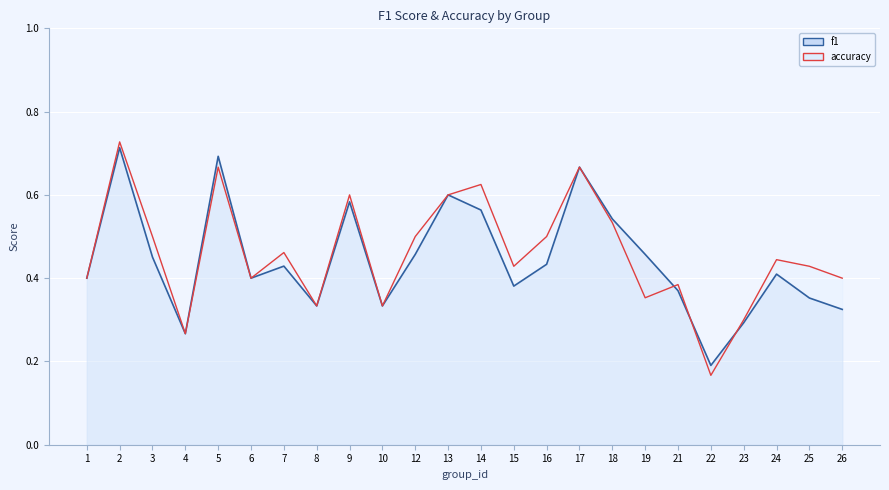

At which category is the sum across all series the highest?

2